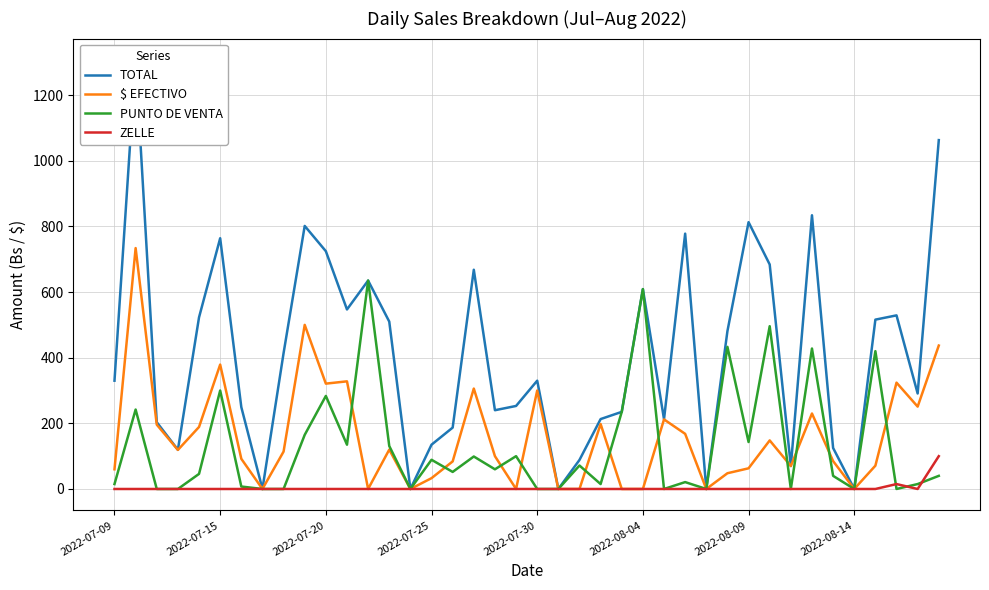

The value of PUNTO DE VENTA at 2022-07-30 is 0.0. True or false?

True